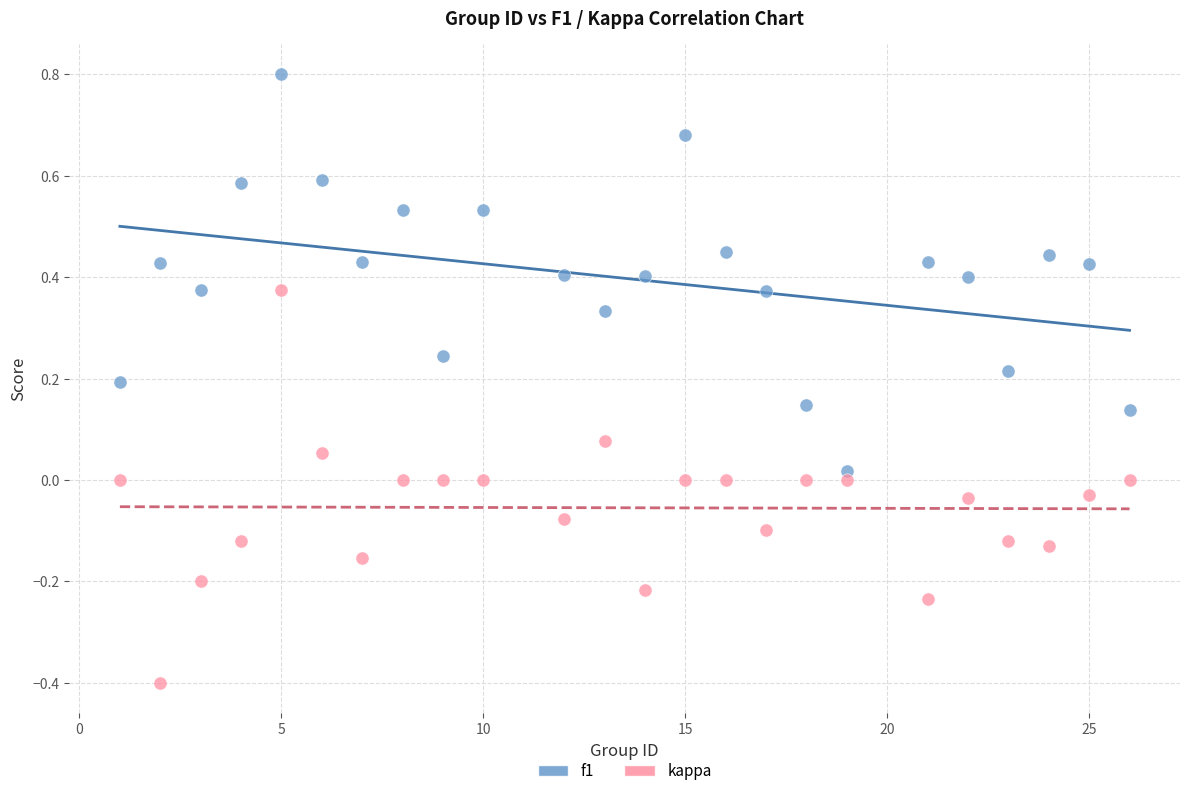

Which series reaches the maximum Y coordinate?

f1